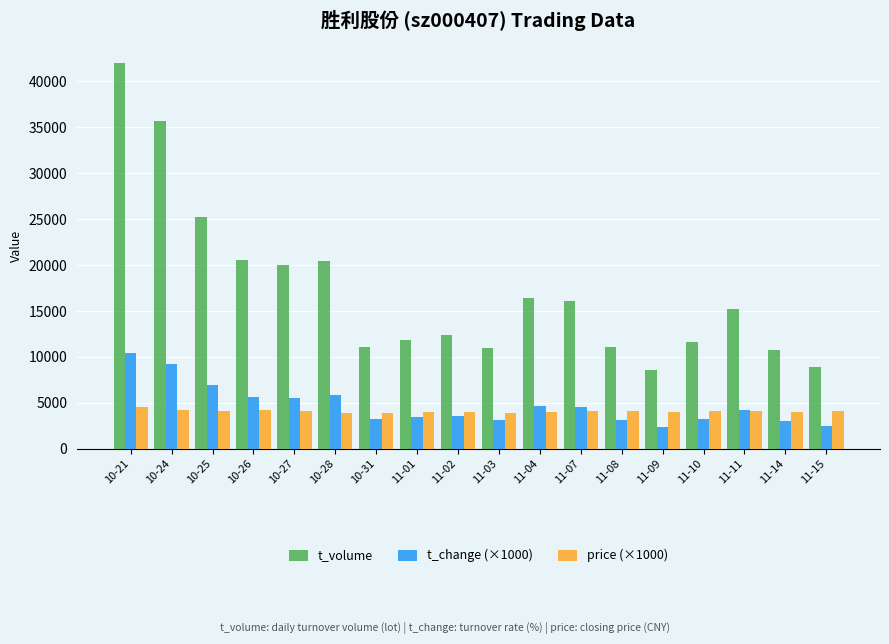

Which category has the highest value across all series?

10-21